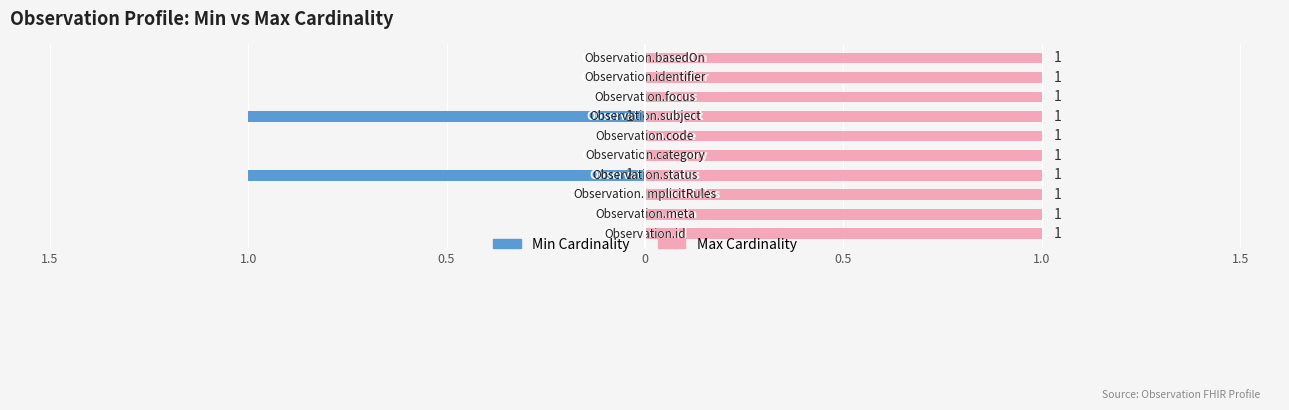

How many series are shown in this chart?

2